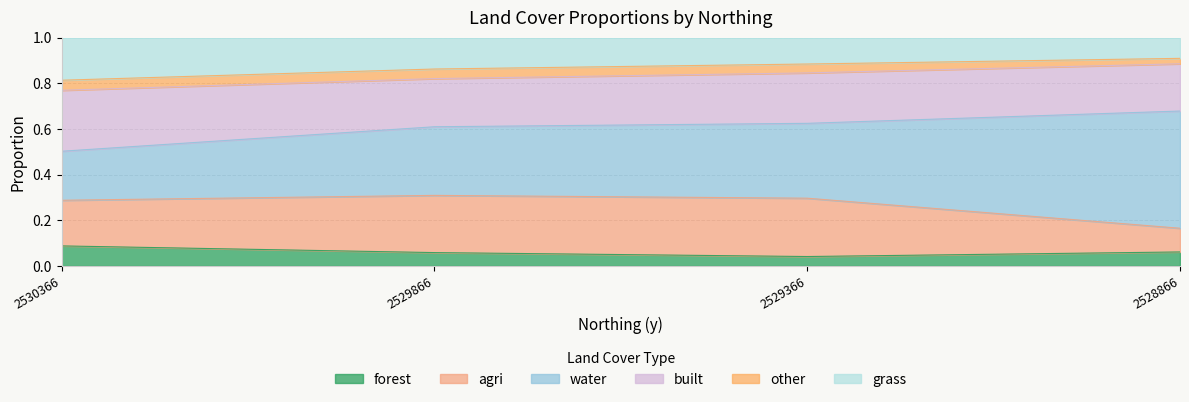

What is the total value across all series at 2528866?

1.0